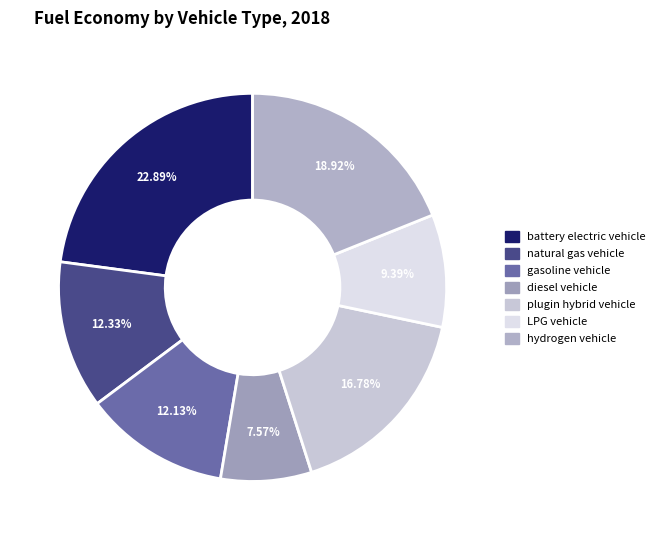

Is it true that diesel vehicle is 1% of the pie?

False